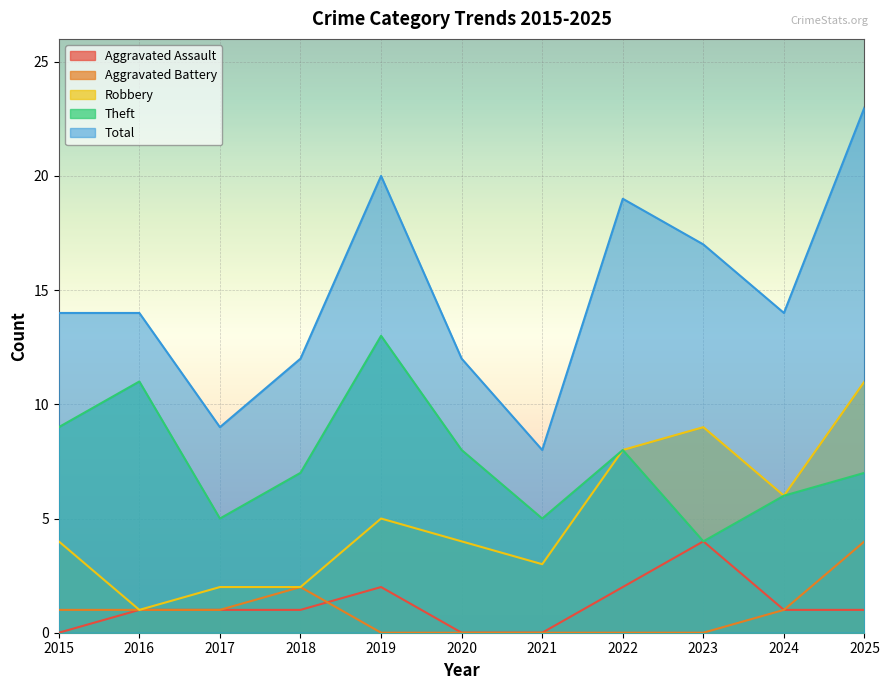

Count the Robbery values in the range 2 to 8.

8